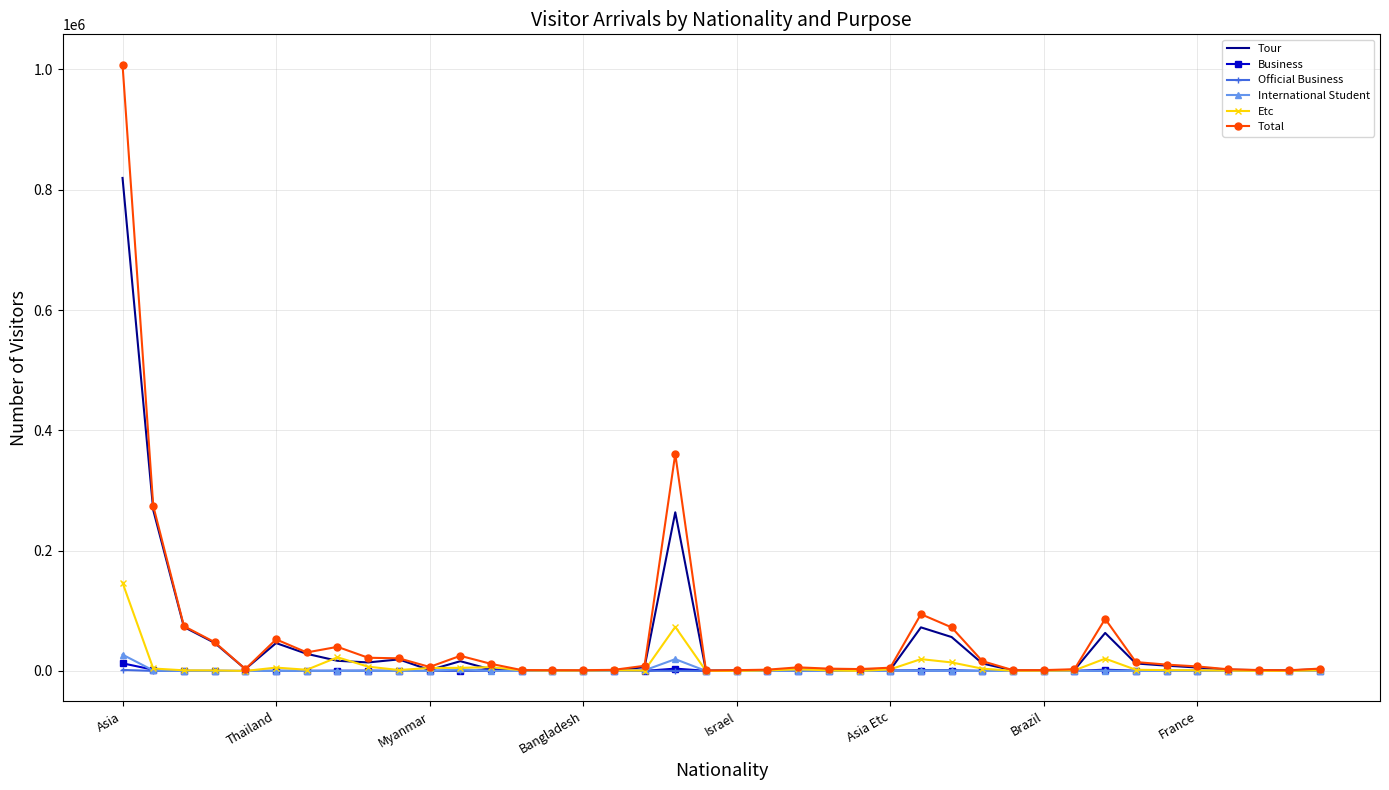

What is the maximum value shown in the chart?

1008026